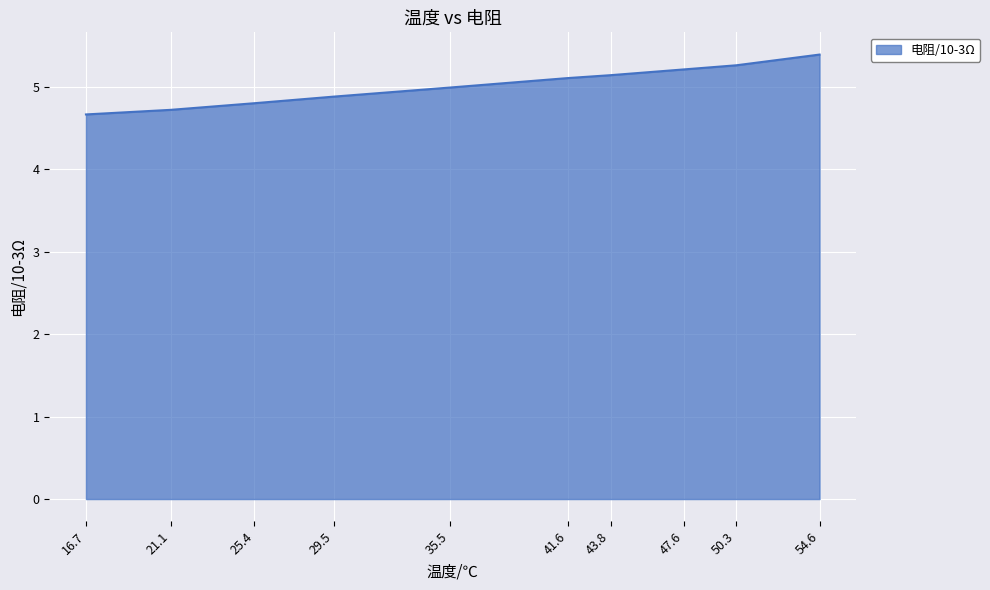

The chart shows a value of 2.9 at 35.5. True or false?

False